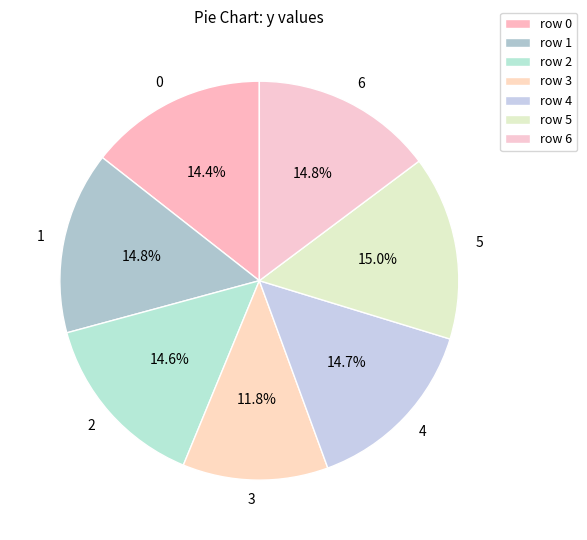

What percentage is NOT represented by 2?

85.4%